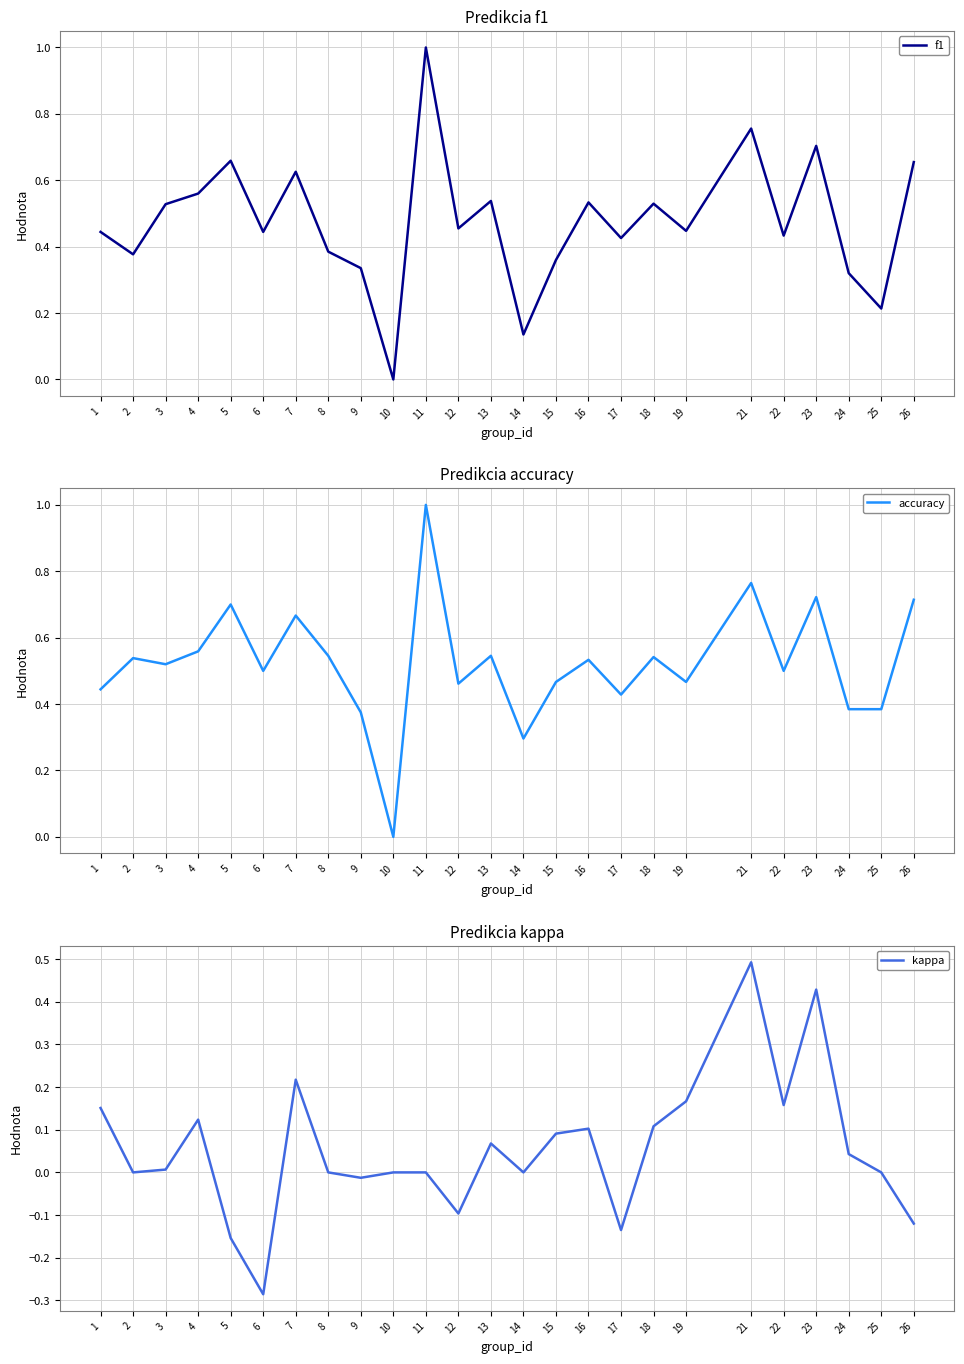

Reading right to left, extract all data points from this chart.

f1: 0.7	0.2	0.3	0.7	0.4	0.8	0.4	0.5	0.4	0.5	0.4	0.1	0.5	0.5	1.0	0.0	0.3	0.4	0.6	0.4	0.7	0.6	0.5	0.4	0.4
accuracy: 0.7	0.4	0.4	0.7	0.5	0.8	0.5	0.5	0.4	0.5	0.5	0.3	0.5	0.5	1.0	0.0	0.4	0.5	0.7	0.5	0.7	0.6	0.5	0.5	0.4
kappa: -0.1	0.0	0.0	0.4	0.2	0.5	0.2	0.1	-0.1	0.1	0.1	0.0	0.1	-0.1	0.0	0.0	-0.0	0.0	0.2	-0.3	-0.2	0.1	0.0	0.0	0.2